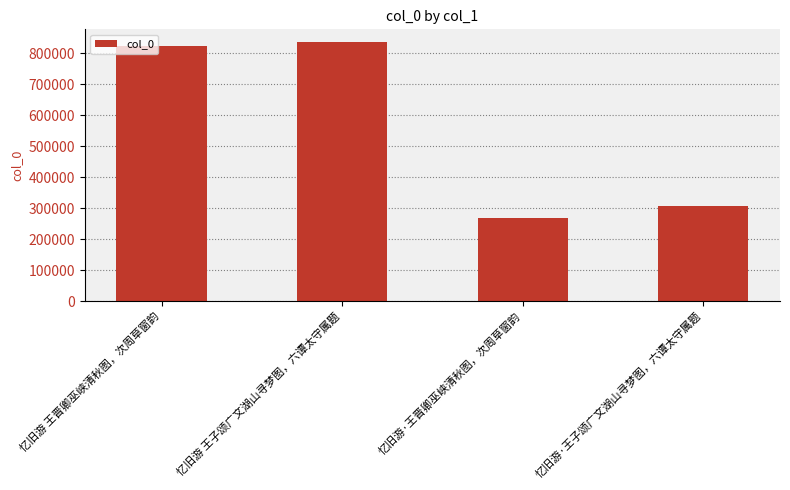

How many series are shown in this chart?

1